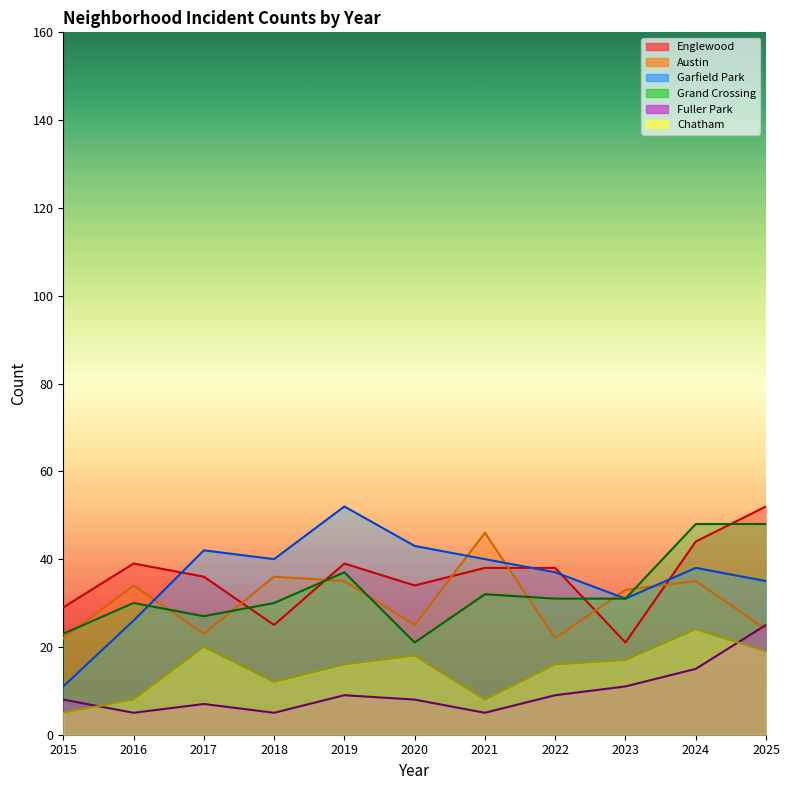

True or false: Chatham has a value of 41 at 2024.

False